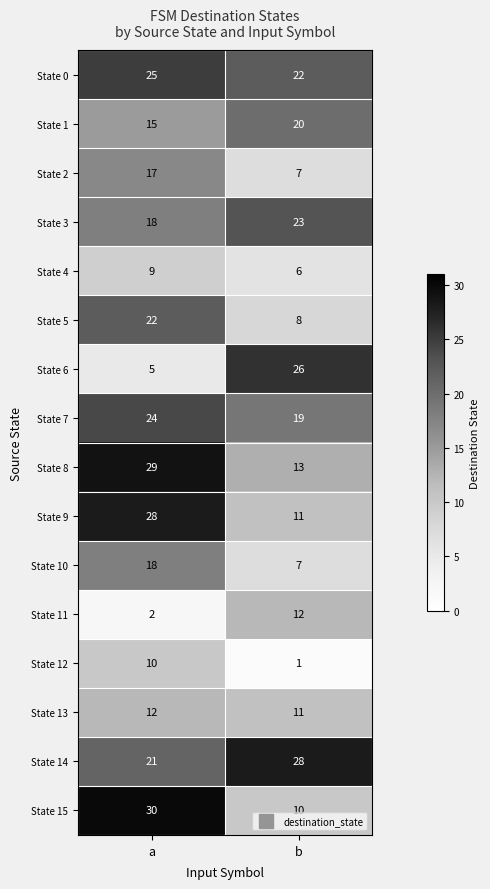

What value does the State 3 series have at a?

18